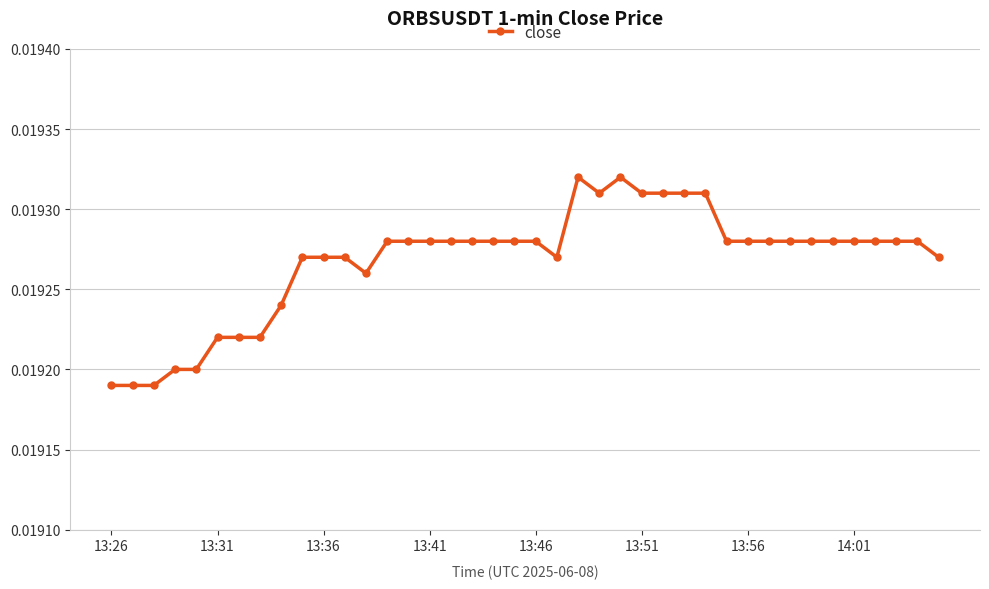

True or false: the data has more than 0 interior local peaks.

True